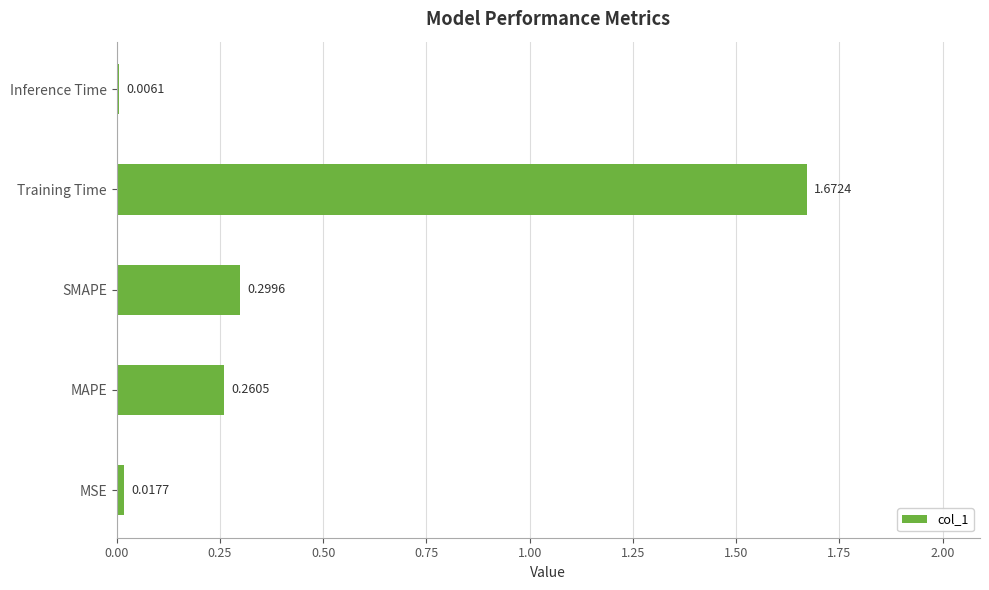

Between MSE and Training Time, which is larger?

Training Time